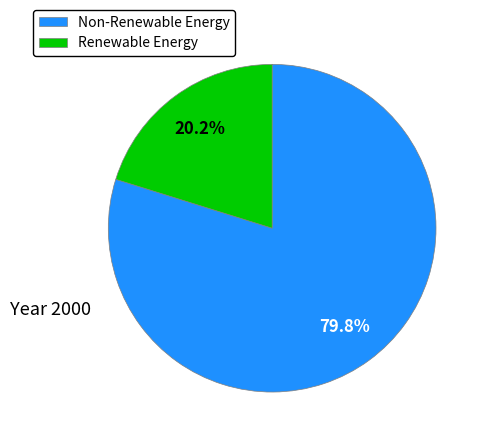

What is the ratio of the value at Renewable Energy to the value at Non-Renewable Energy?

0.3